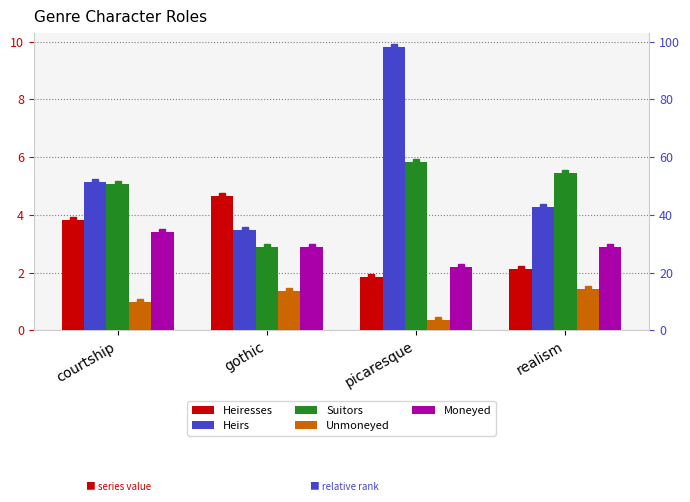

What is the sum of the Heiresses values at realism and picaresque?

3.9